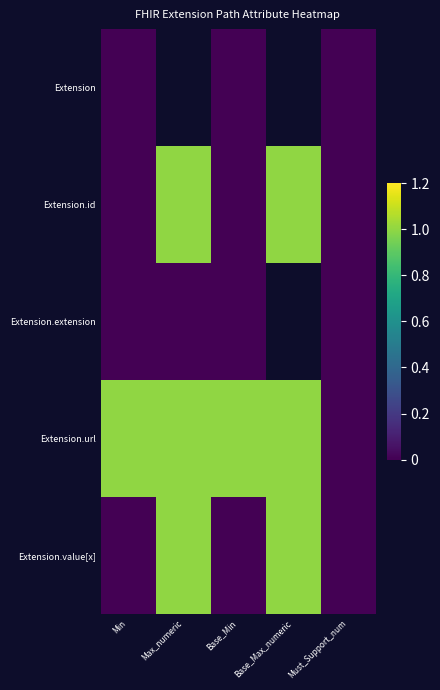

Which label corresponds to the smallest value in the chart?

Min